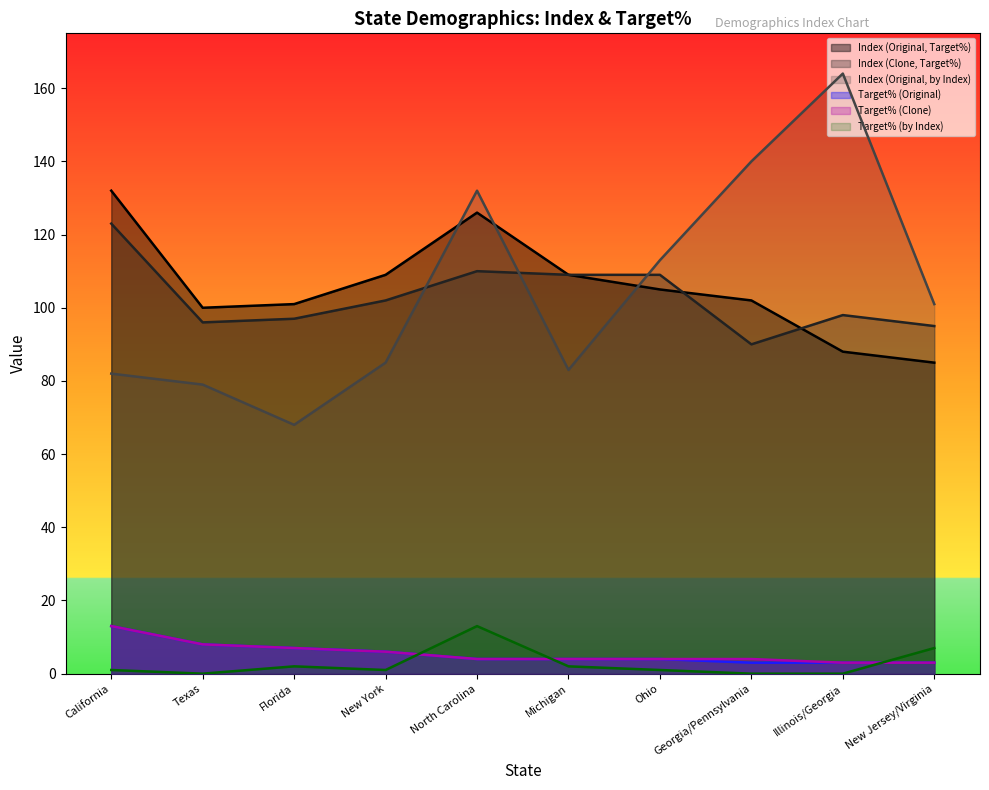

What is the total value across all series at Illinois/Georgia?

356